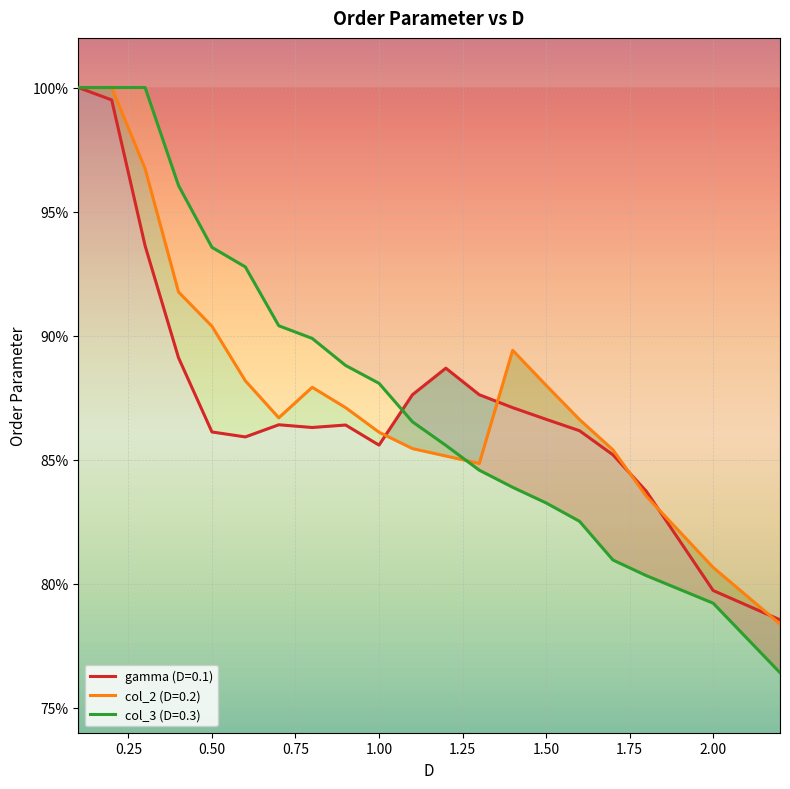

At which label is col_3 (D=0.3) closest to 0?

2.2